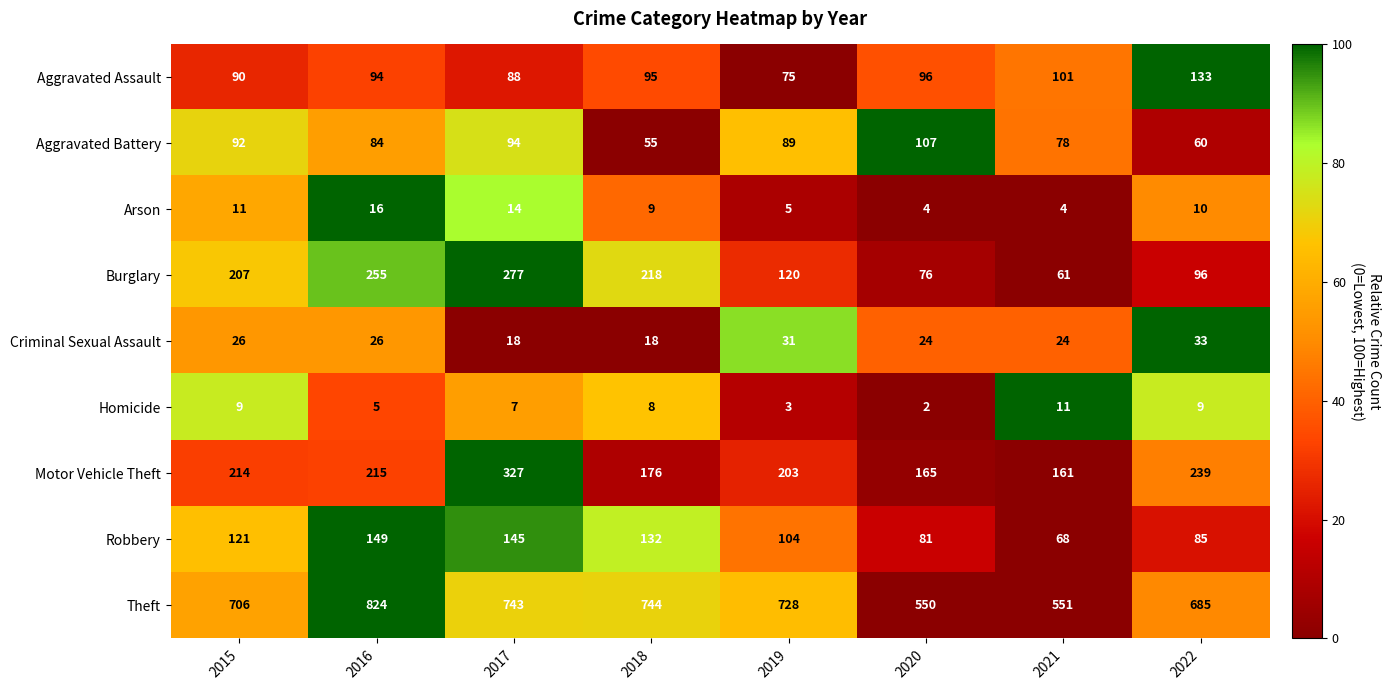

List the series in order of their peak value, highest first.

Theft, Motor Vehicle Theft, Burglary, Robbery, Aggravated Assault, Aggravated Battery, Criminal Sexual Assault, Arson, Homicide